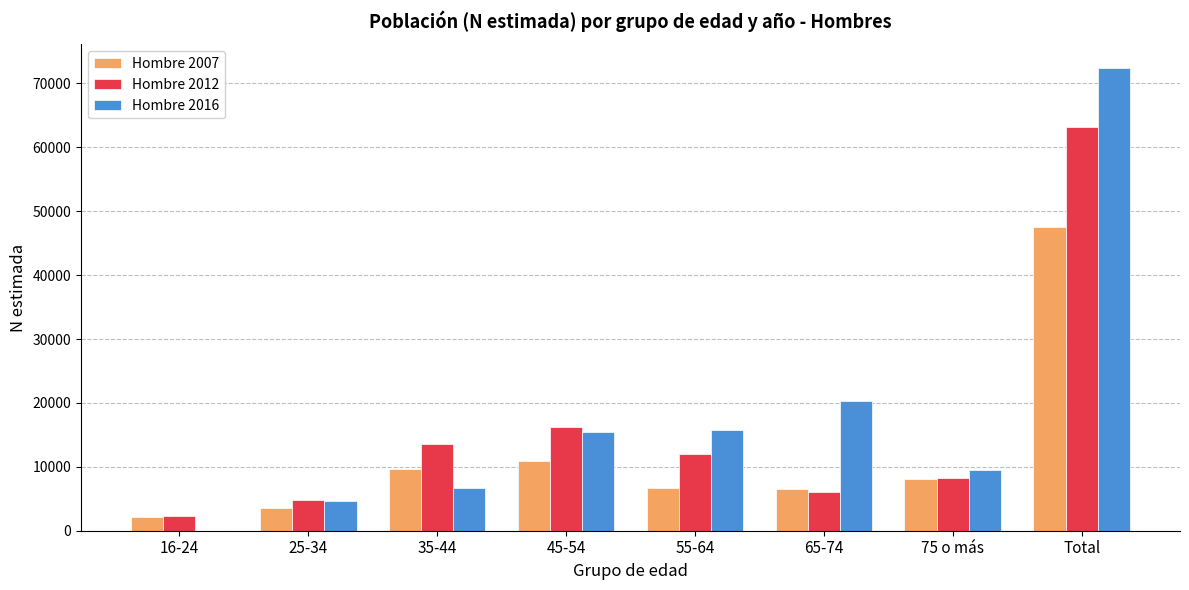

True or false: Hombre 2016 has a value of 125553 at Total.

False